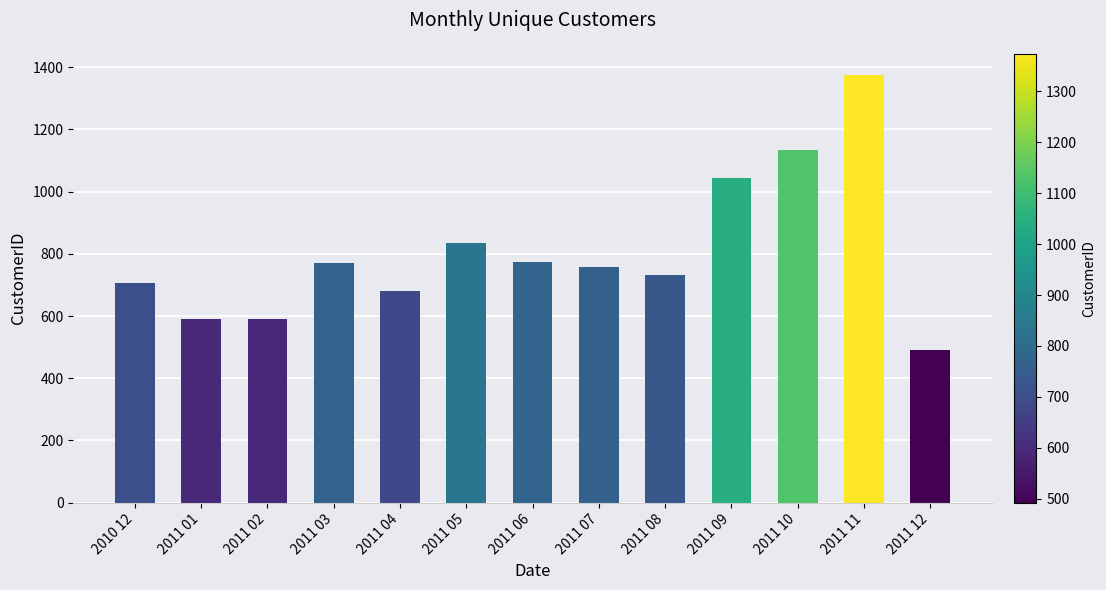

What is the smallest value displayed?

492